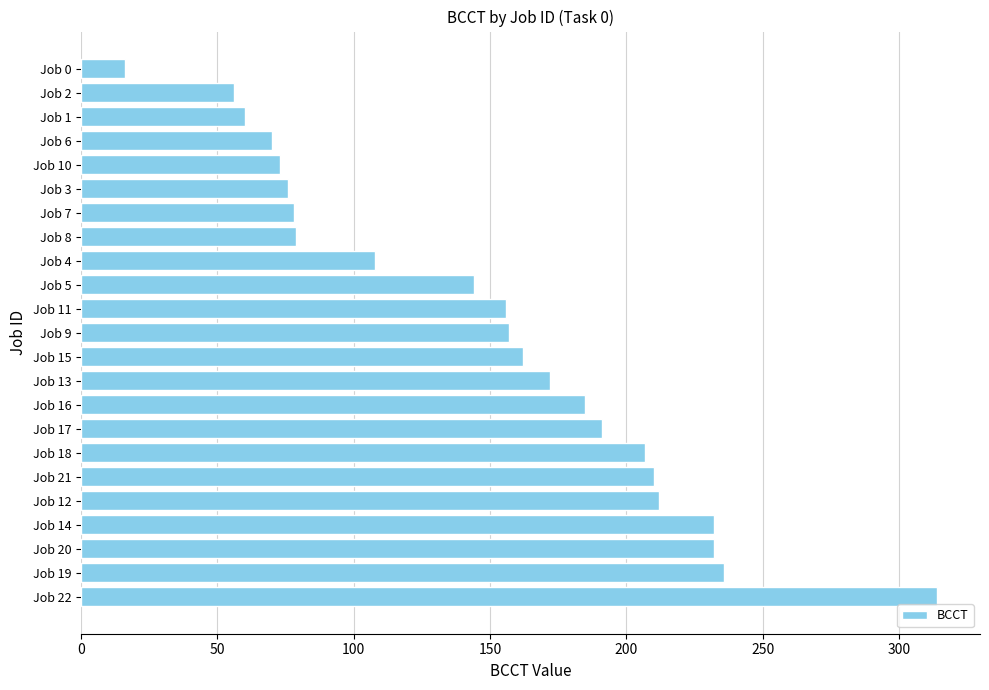

What is the ratio of the value at Job 8 to the value at Job 19?

0.3